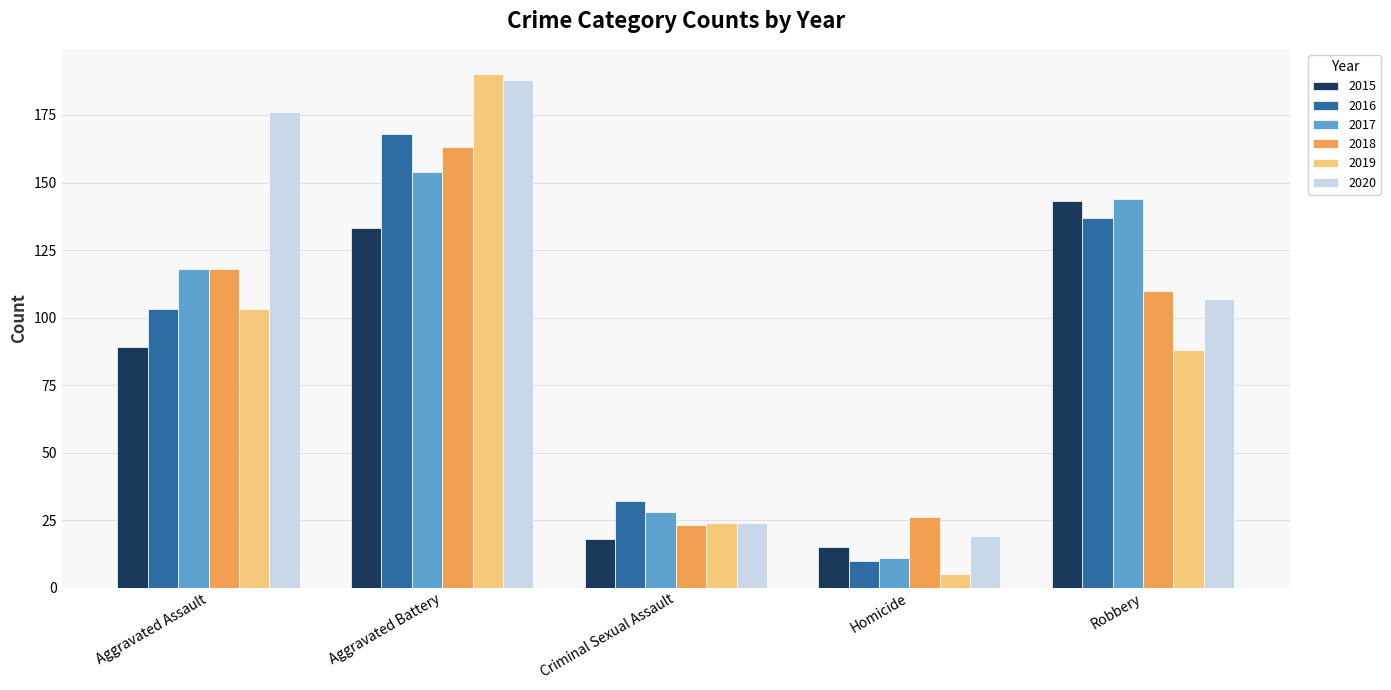

Rank the categories by 2017 value from highest to lowest.

Aggravated Battery, Robbery, Aggravated Assault, Criminal Sexual Assault, Homicide